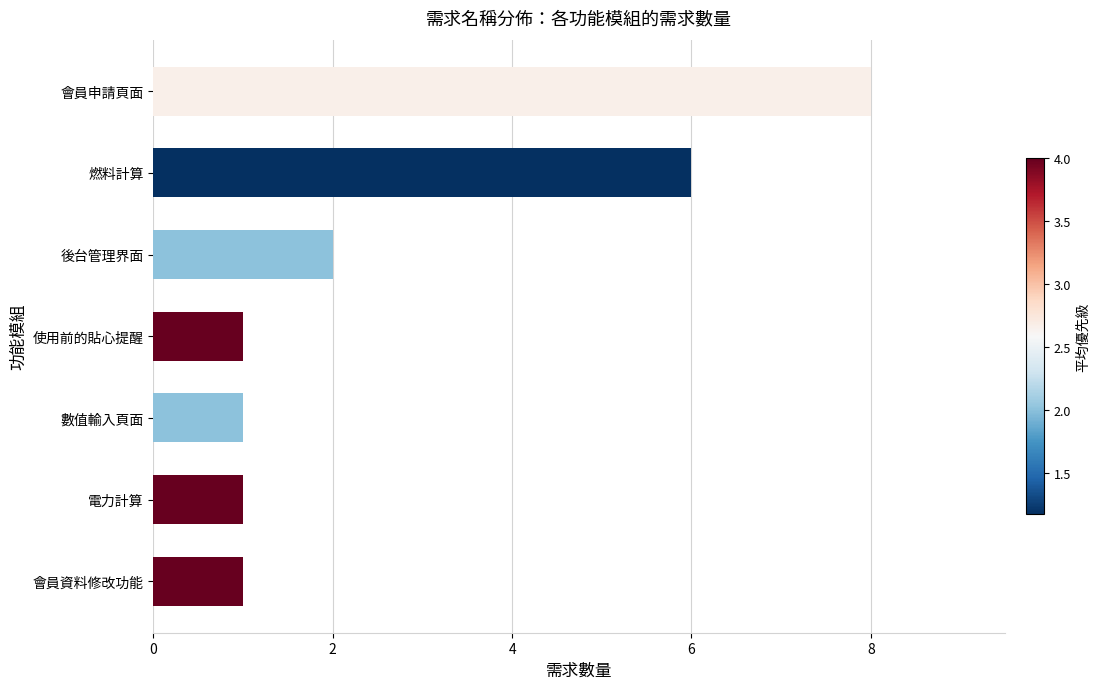

Are the bars horizontal?

Yes